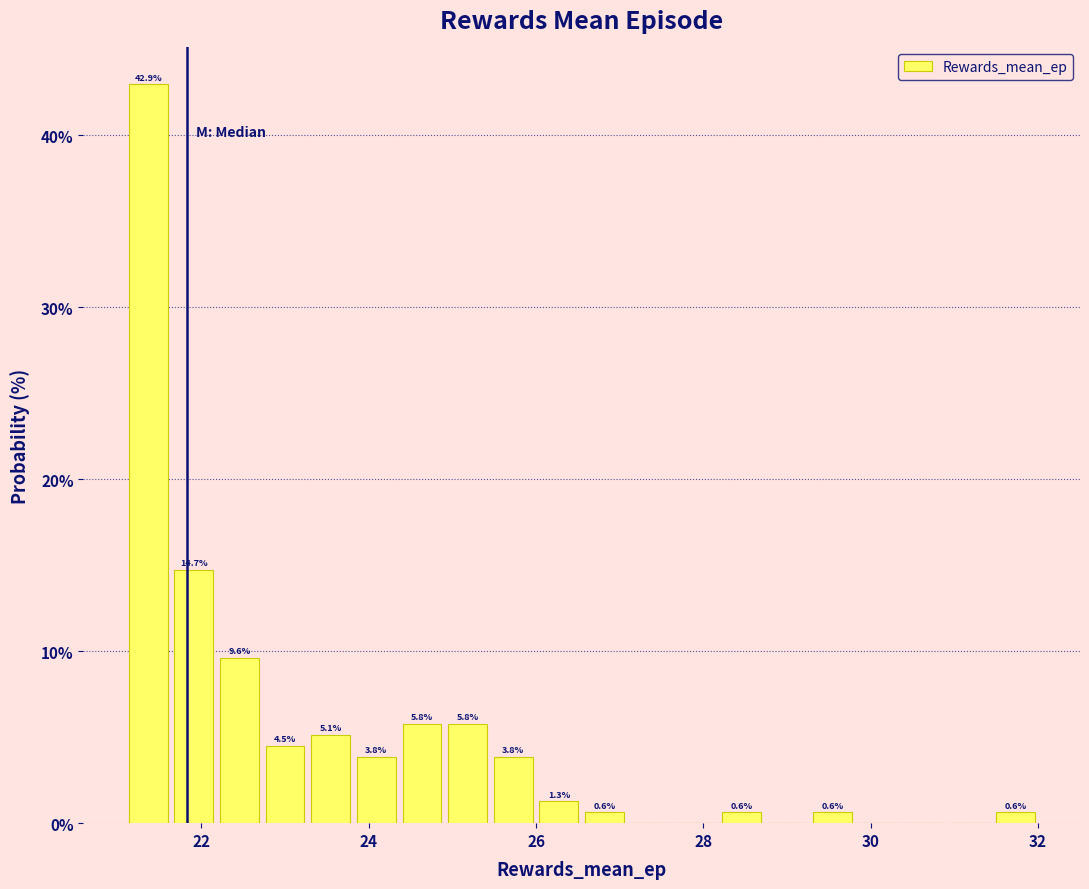

Read against the x-axis, roughly where is the centre of the tallest bar?

21.4